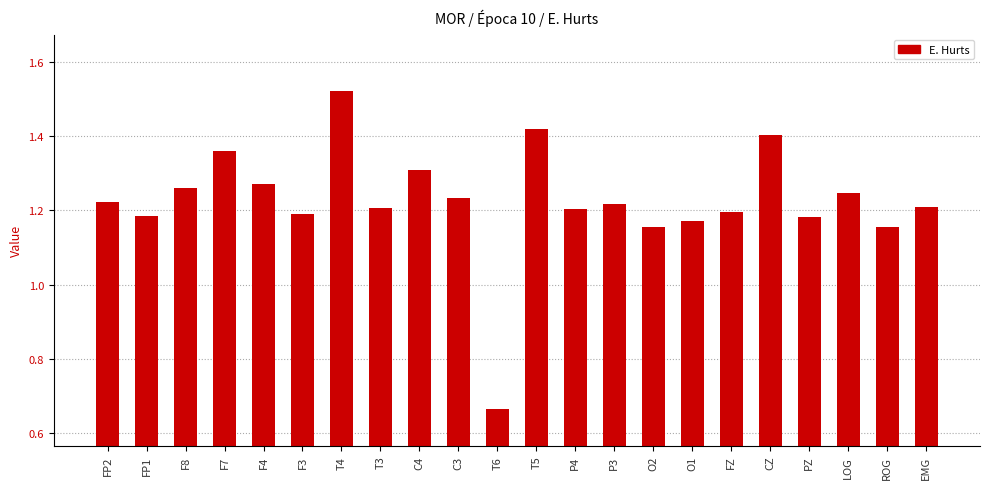

How many distinct data groups are displayed?

1